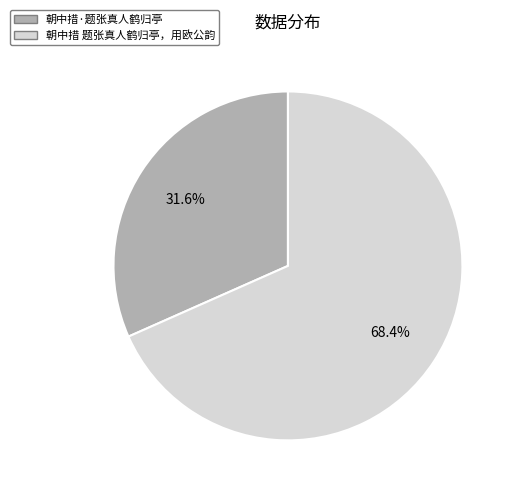

What is the largest slice in the pie chart?

朝中措 题张真人鹤归亭，用欧公韵